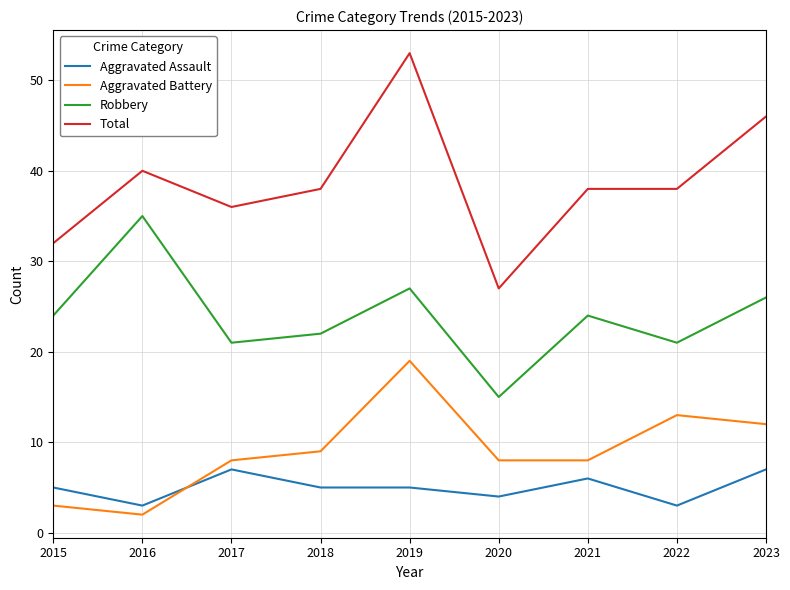

What is the sum of the Aggravated Battery values at 2022 and 2018?

22